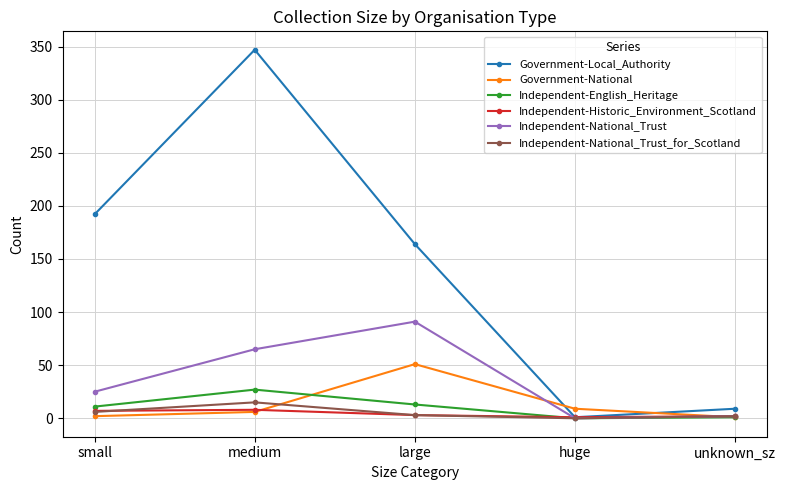

How many data points does each series have?

5